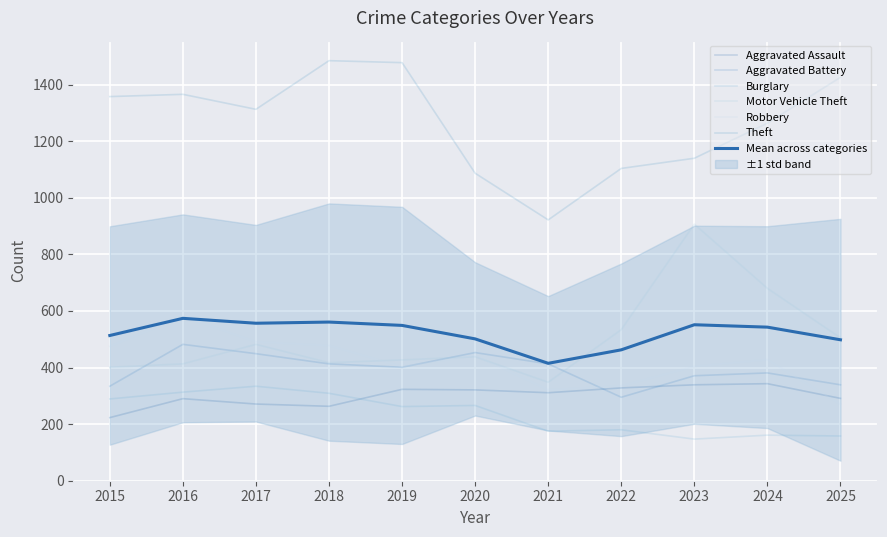

At 2017, list the series in order from smallest to largest.

Aggravated Assault, Burglary, Aggravated Battery, Motor Vehicle Theft, Robbery, Theft